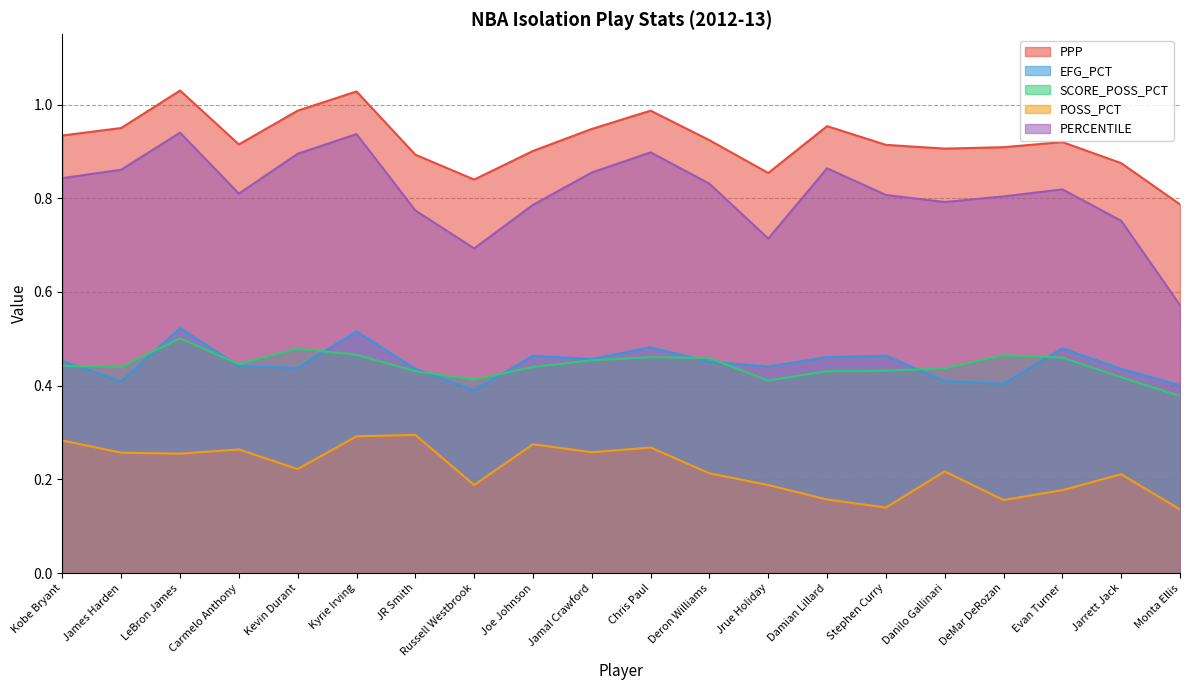

How many POSS_PCT values are between 0 and 1?

20